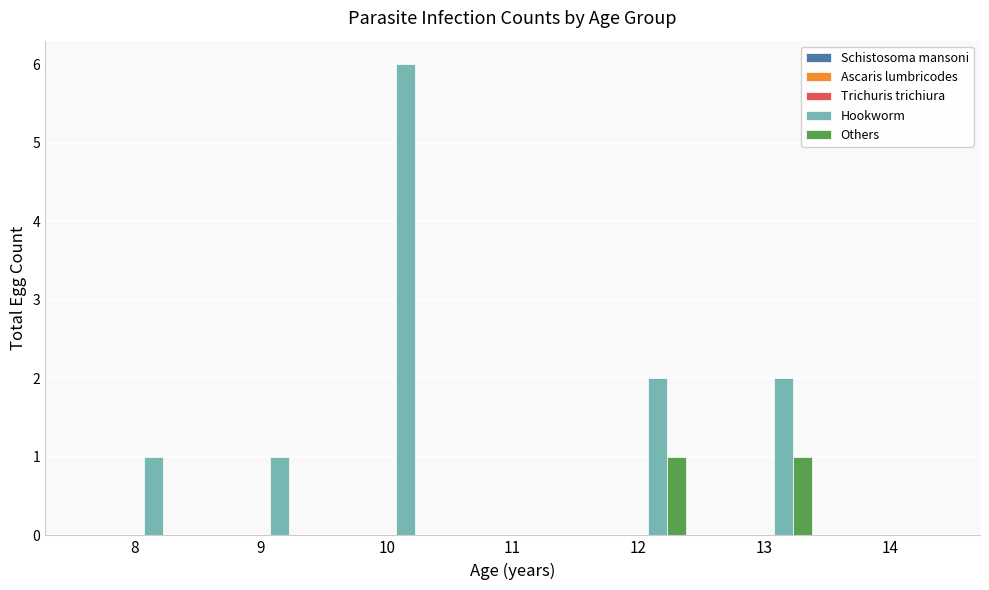

Which series has the largest total across all categories?

Hookworm